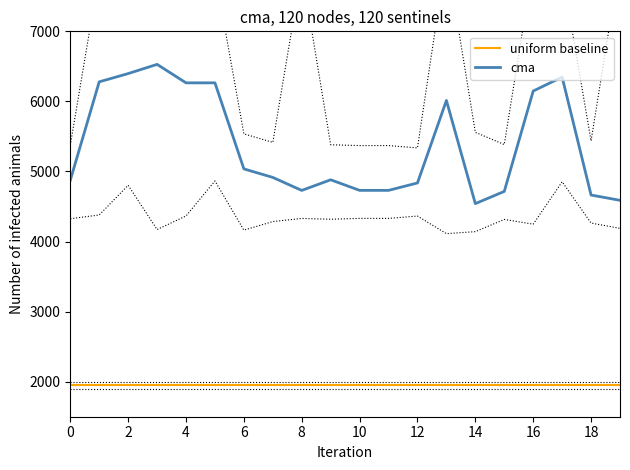

At 0, list the series in order from smallest to largest.

uniform baseline, cma